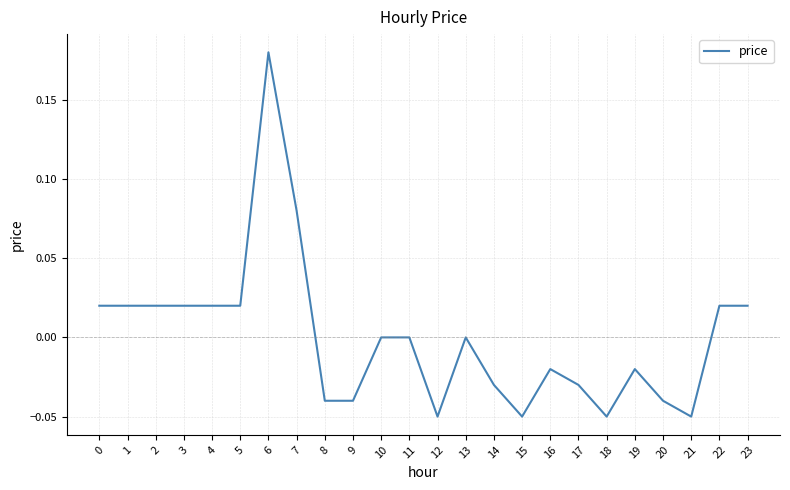

At which category does the chart reach its peak across all series?

6